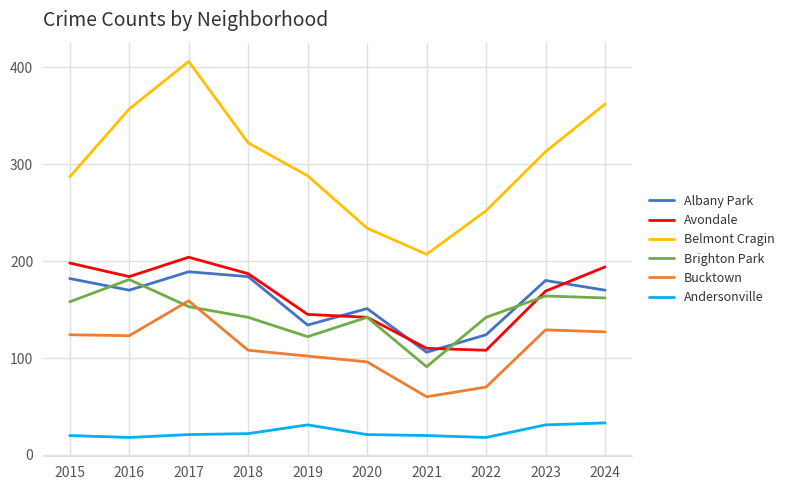

Does the chart have visible grid lines?

Yes